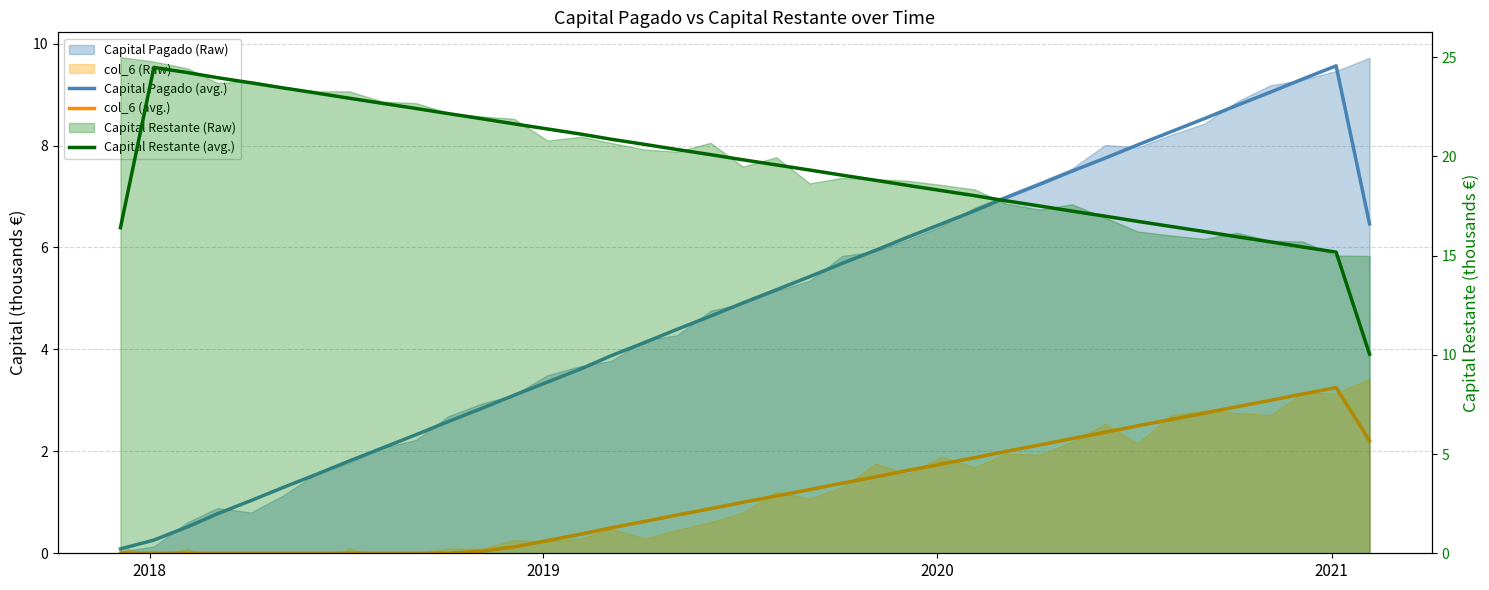

How many interior local peaks does the Capital Restante (avg.) series have?

1